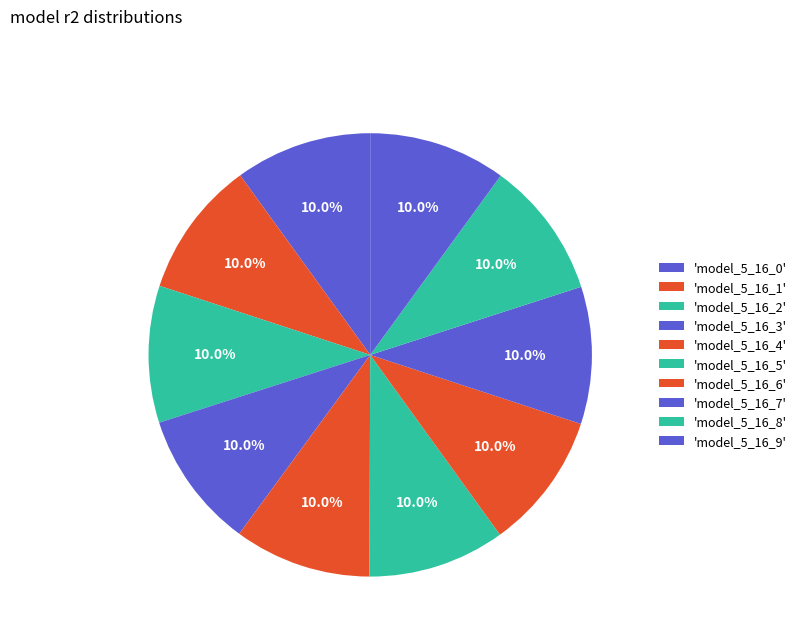

Which category has the smallest portion of the pie?

model_5_16_0